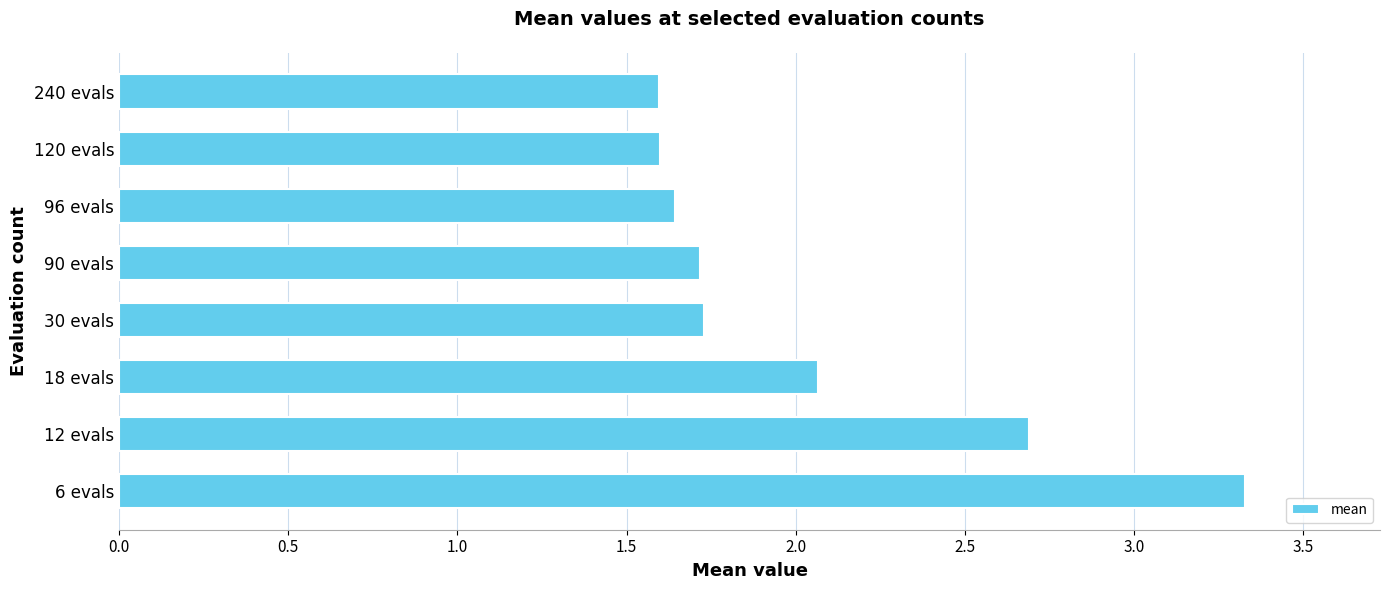

Is it true that the value at 240 evals is 2.8?

False